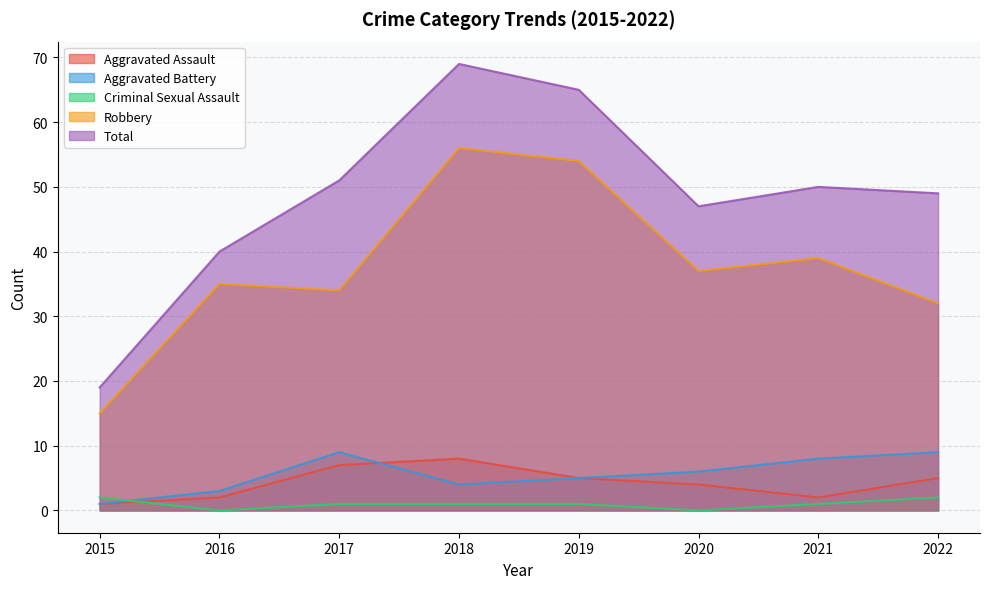

Rank the series at 2017 from lowest to highest value.

Criminal Sexual Assault, Aggravated Assault, Aggravated Battery, Robbery, Total